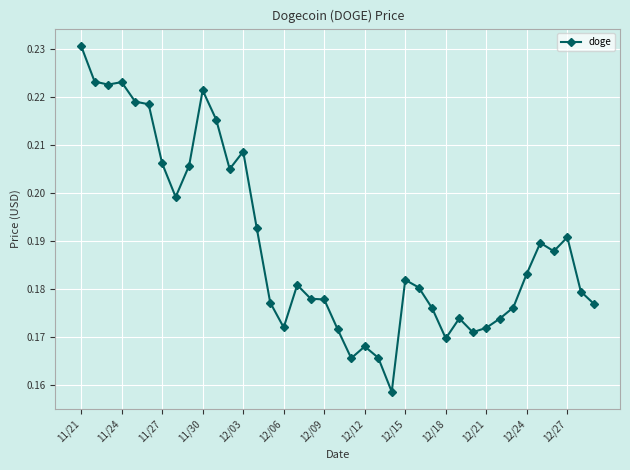

Does the chart display data point markers on the line(s)?

Yes